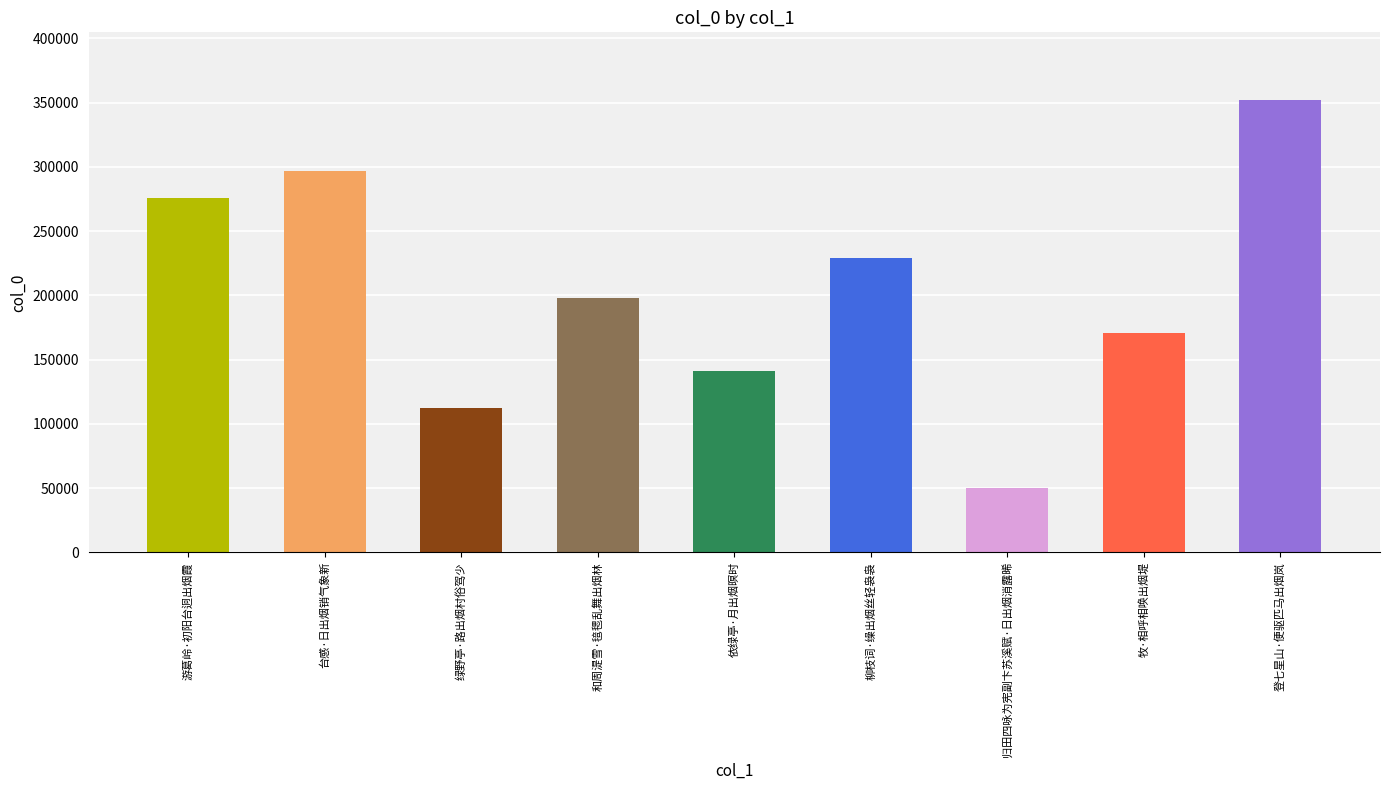

What is the sum of the values at 和周湜雪·毰毸乱舞出烟林 and 柳枝词·缲出烟丝轻袅袅?

427174